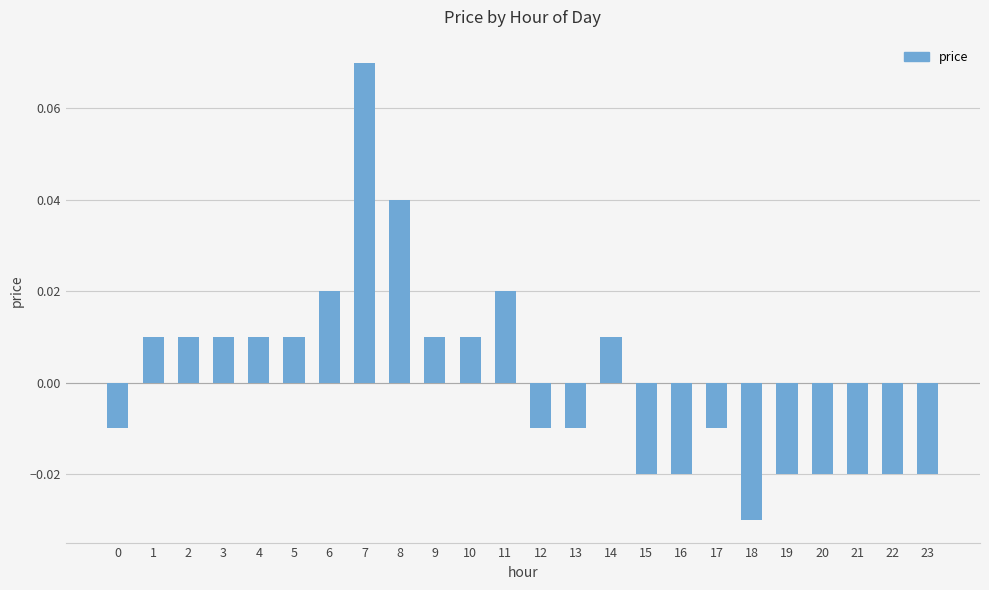

Does the chart contain stacked bars?

No